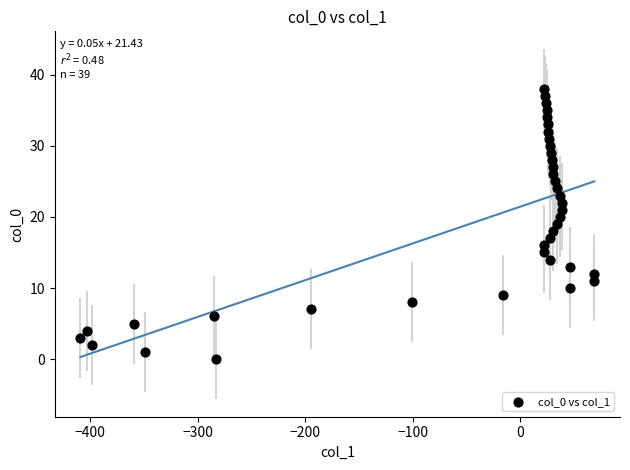

What is the range of Y values (max minus min)?

38